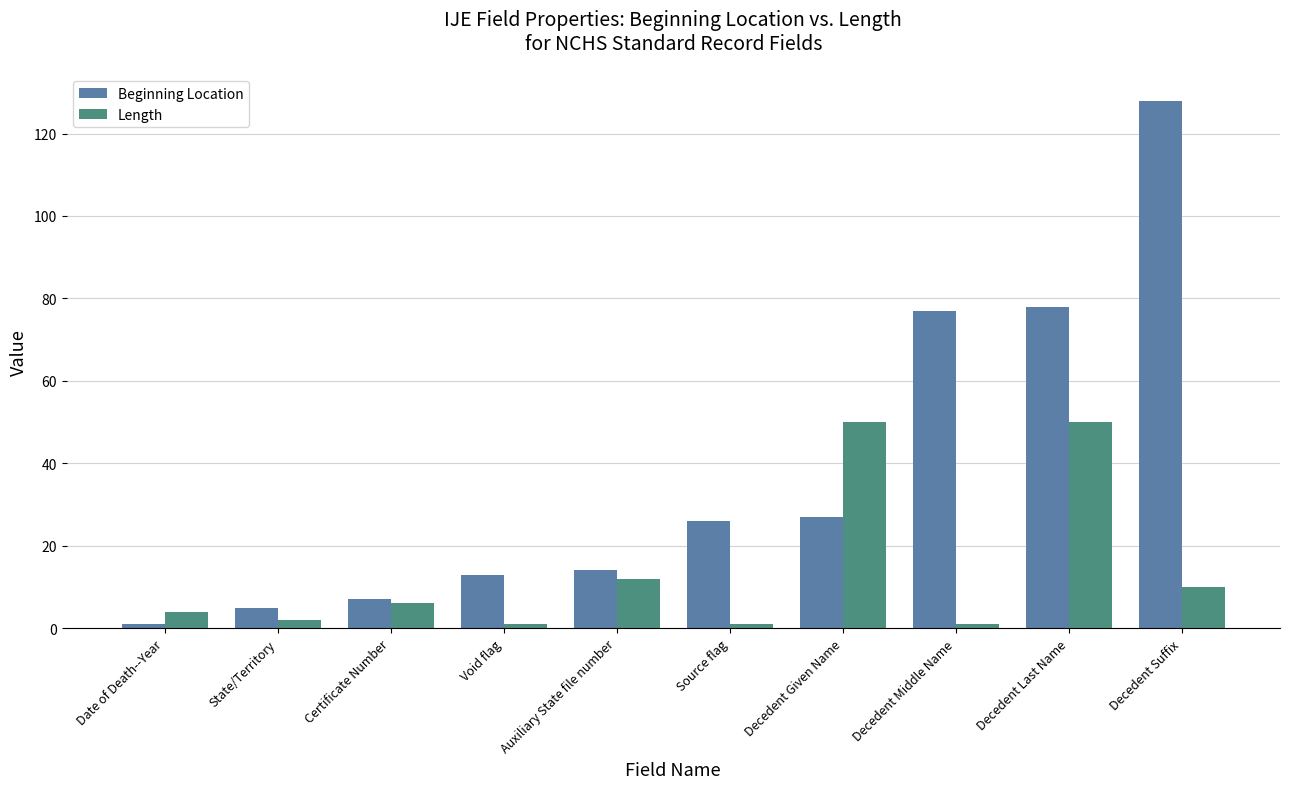

Which series has the largest range (max minus min)?

Beginning Location